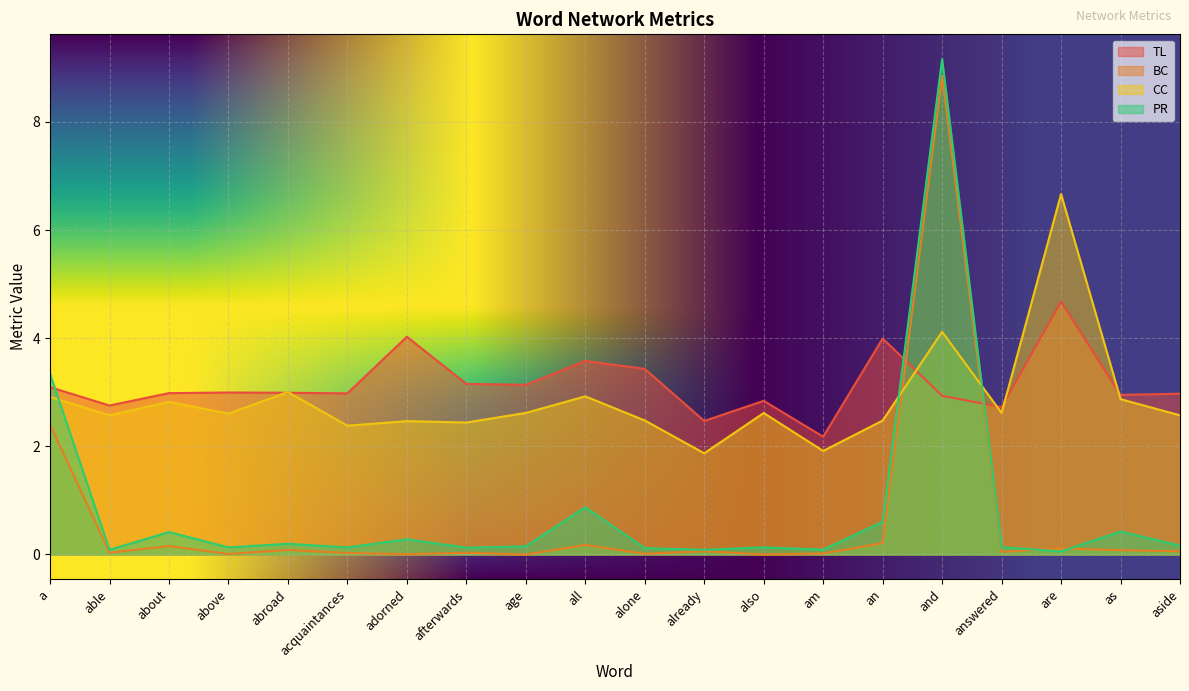

Which series has the largest total across all categories?

TL